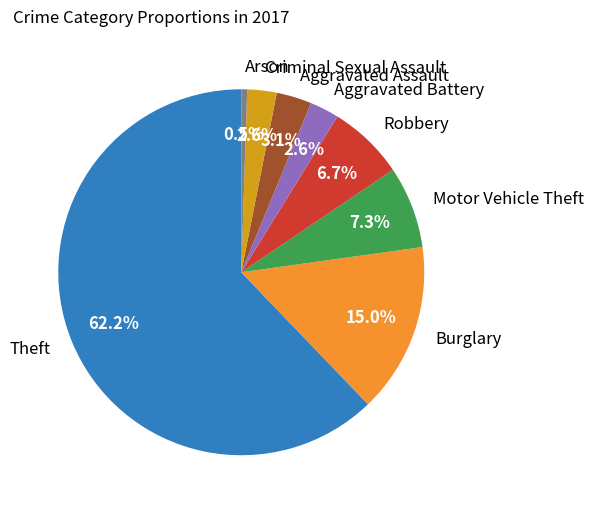

The Burglary slice represents 24% of the pie. True or false?

False